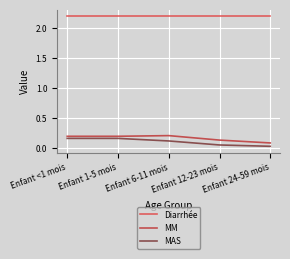

True or false: MAS and Diarrhée cross at least once.

False